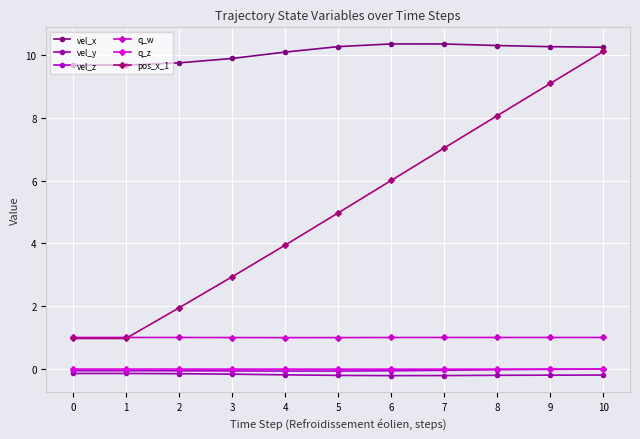

Reading left to right, list all the values displayed in this chart.

vel_x: 0=9.7	1=9.7	2=9.8	3=9.9	4=10.1	5=10.3	6=10.4	7=10.4	8=10.3	9=10.3	10=10.3
vel_y: 0=-0.1	1=-0.1	2=-0.2	3=-0.2	4=-0.2	5=-0.2	6=-0.2	7=-0.2	8=-0.2	9=-0.2	10=-0.2
vel_z: 0=-0.1	1=-0.1	2=-0.1	3=-0.1	4=-0.1	5=-0.1	6=-0.1	7=-0.0	8=-0.0	9=-0.0	10=-0.0
q_w: 0=1.0	1=1.0	2=1.0	3=1.0	4=1.0	5=1.0	6=1.0	7=1.0	8=1.0	9=1.0	10=1.0
q_z: 0=-0.0	1=-0.0	2=-0.0	3=-0.0	4=-0.0	5=-0.0	6=-0.0	7=-0.0	8=-0.0	9=-0.0	10=-0.0
pos_x_1: 0=1.0	1=1.0	2=1.9	3=2.9	4=3.9	5=5.0	6=6.0	7=7.0	8=8.1	9=9.1	10=10.1